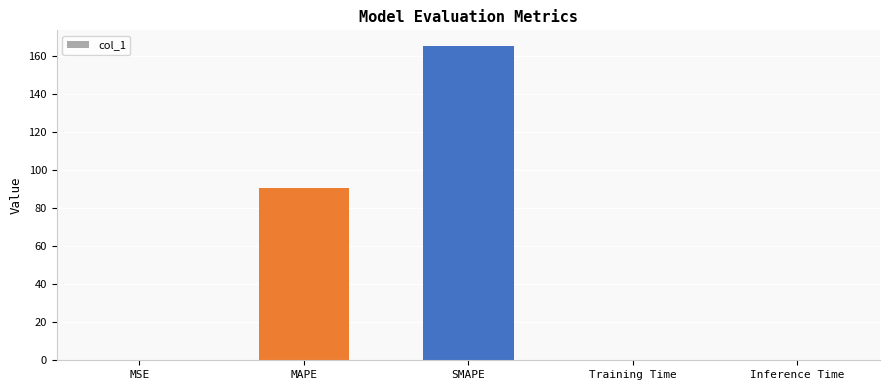

The chart shows a value of 0.2 at MSE. True or false?

True